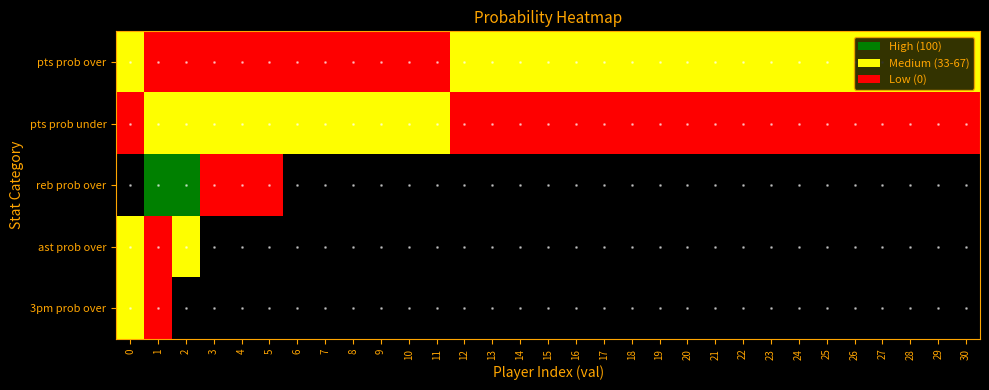

At how many categories does at least one series exceed 86?

2